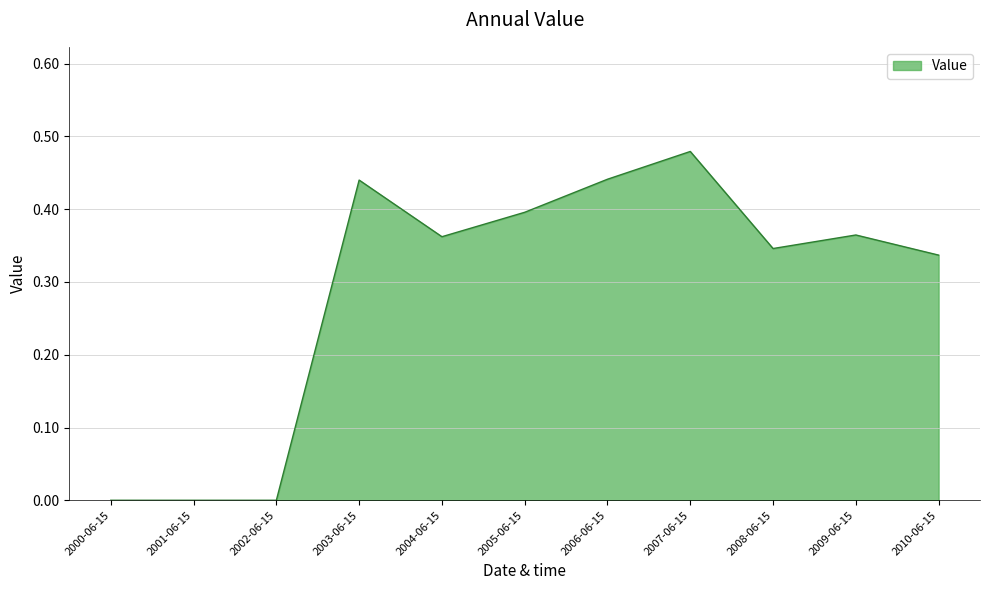

At which category does the chart reach its peak across all series?

2007-06-15